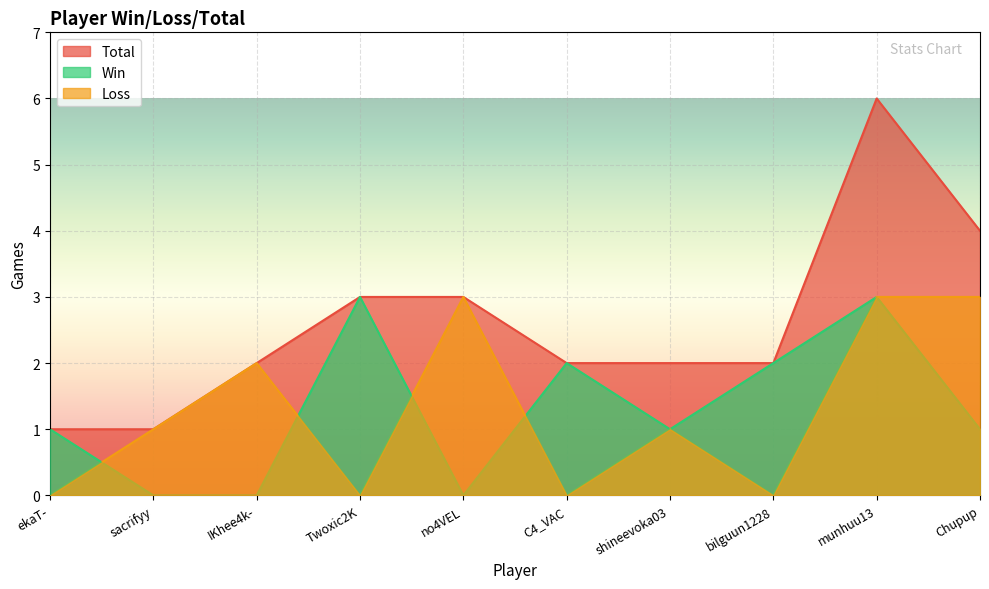

True or false: Win and Total cross at least once.

False